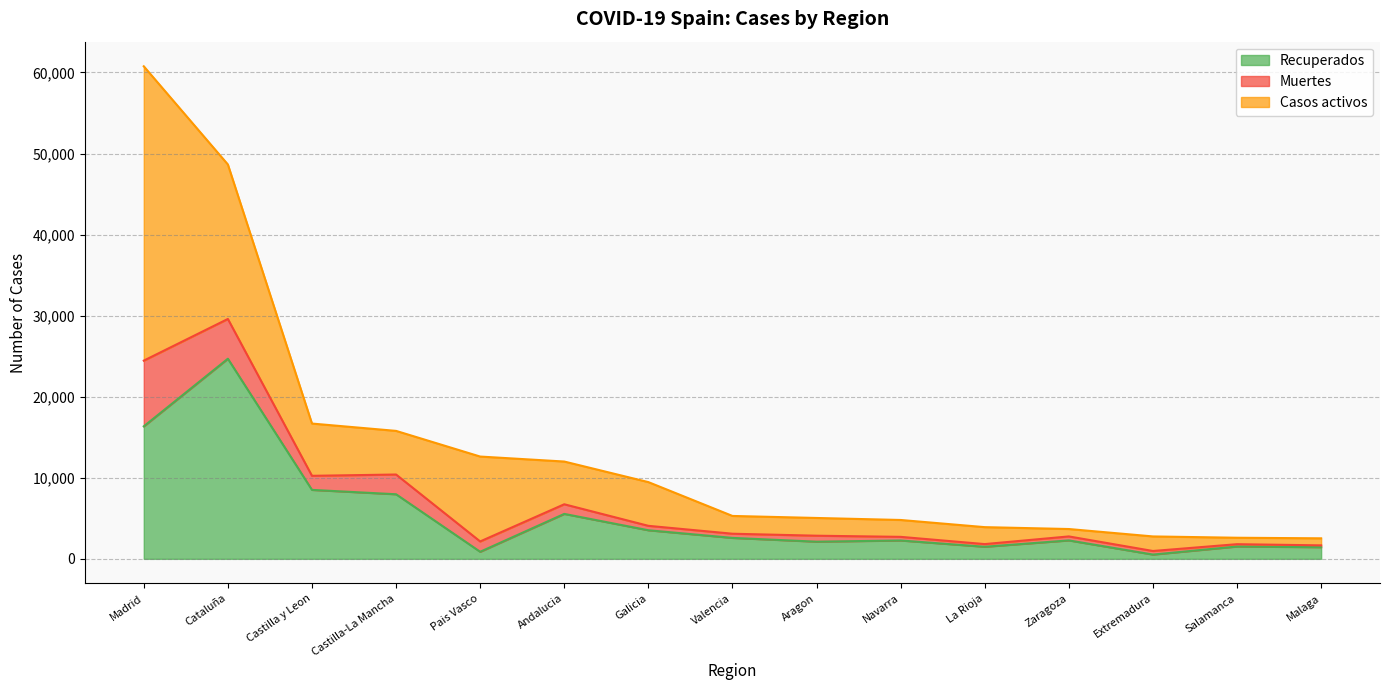

The value of Recuperados at Galicia is 5695. True or false?

False